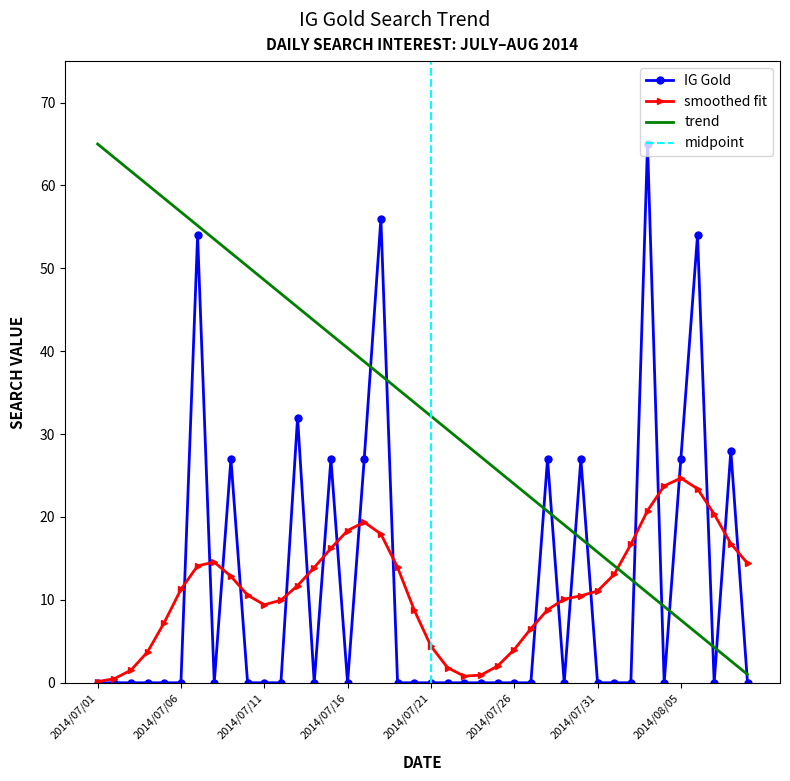

True or false: the data shows -41 at 2014/07/31.

False